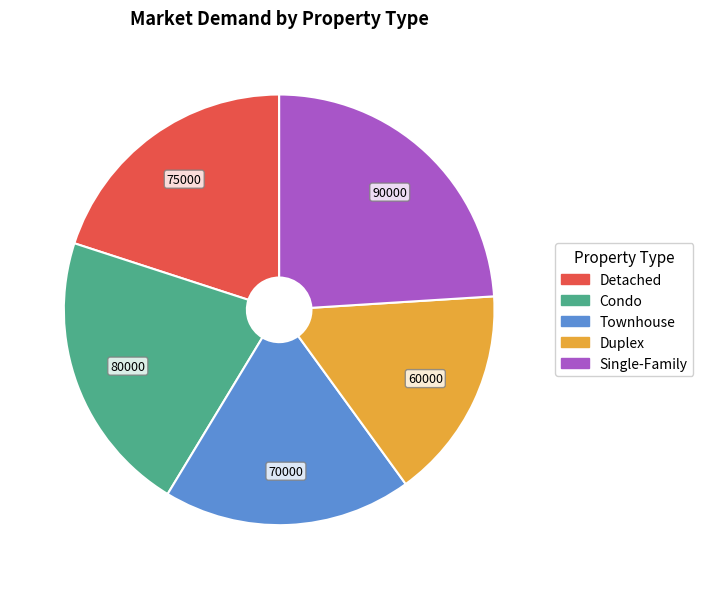

Count the number of slices in the pie.

5